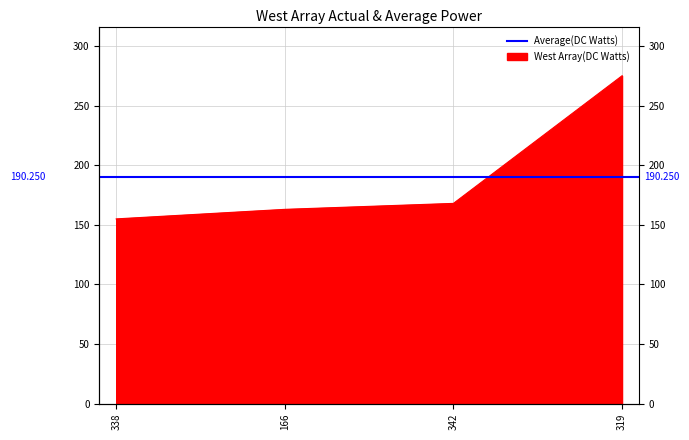

What is the difference between the values at 342 and 319?

107